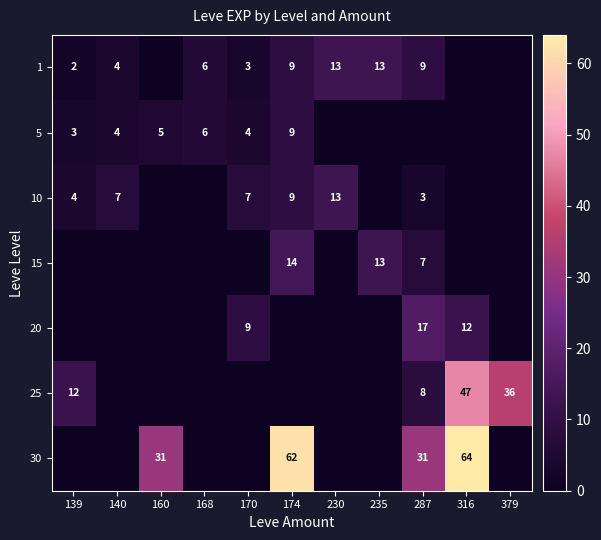

What is the total value across all series at 170?

23